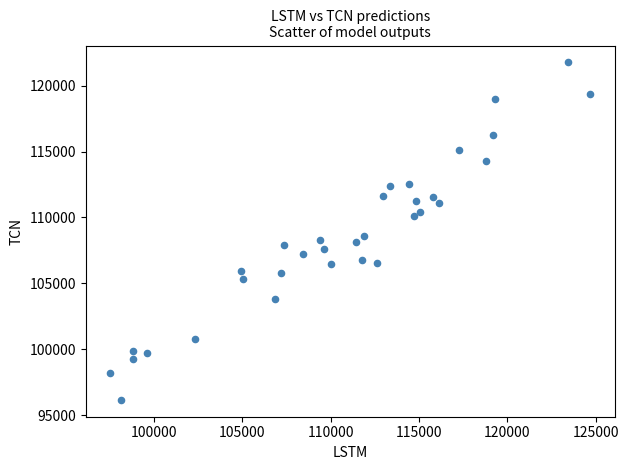

What Y value in the scatter plot is closest to 108957?

108593.7